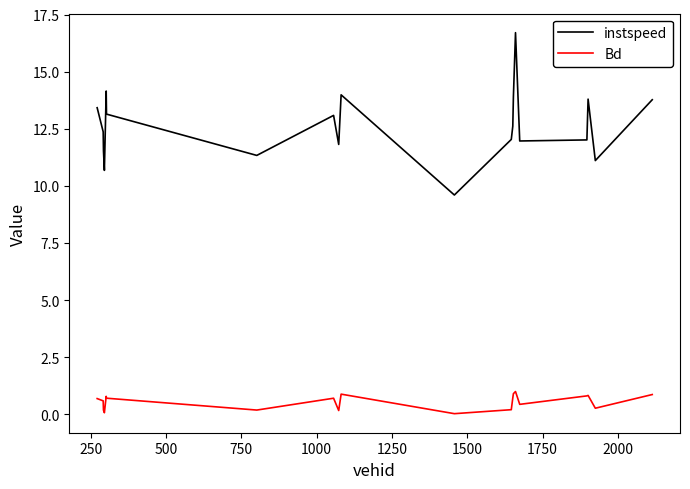

What is the difference between the maximum and minimum values in the Bd series?

1.0